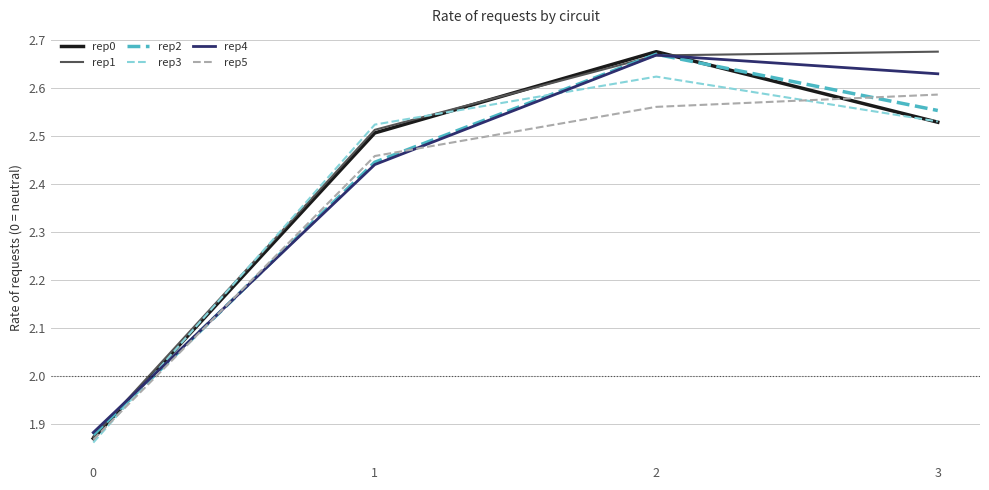

Rank the categories by rep5 value from highest to lowest.

3, 2, 1, 0